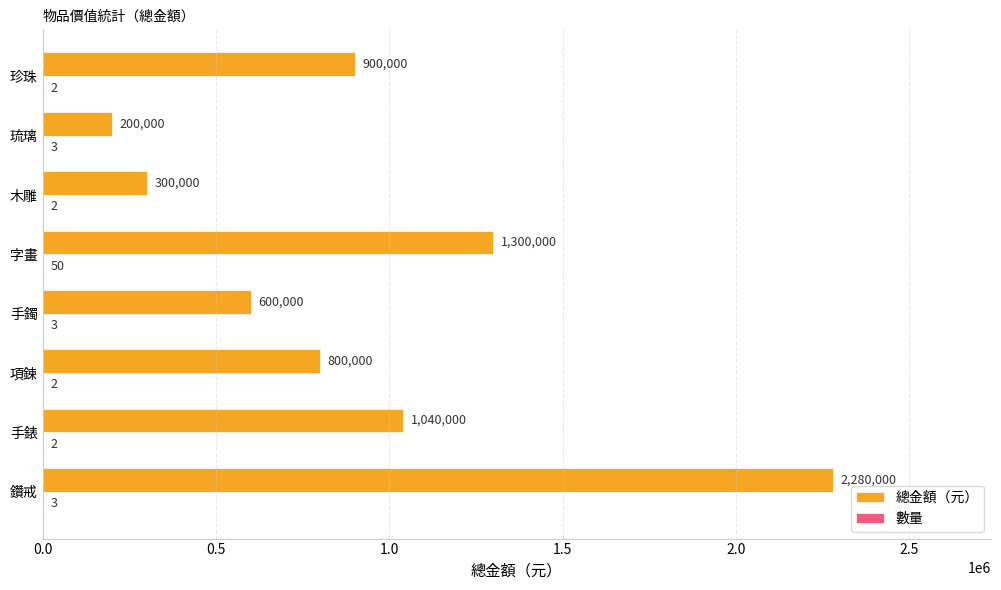

What is the maximum value for 總金額（元）?

2280000